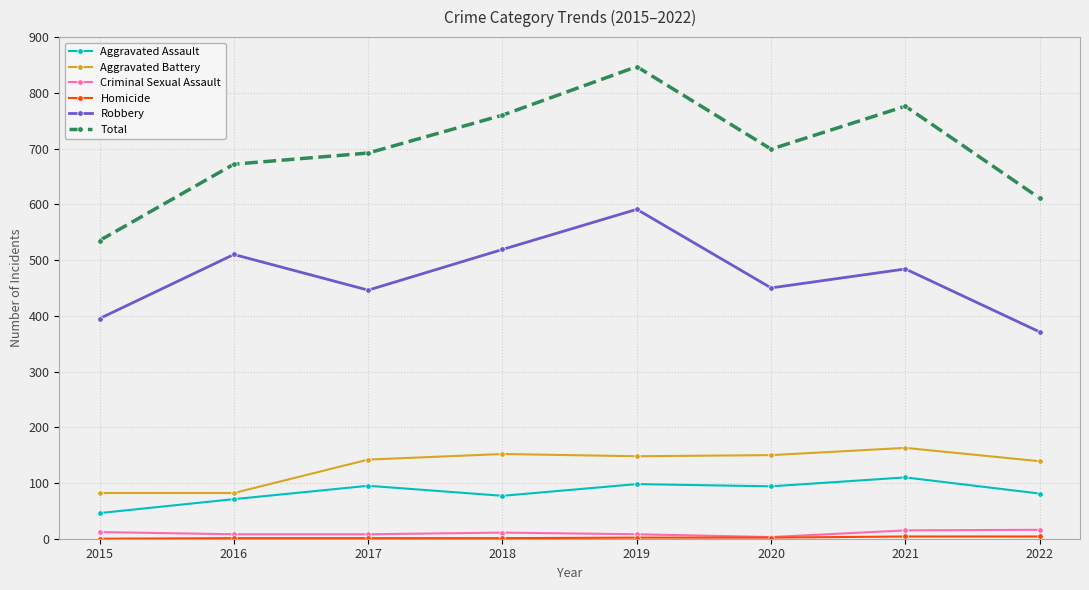

The Aggravated Assault series shows 52 at 2020. True or false?

False